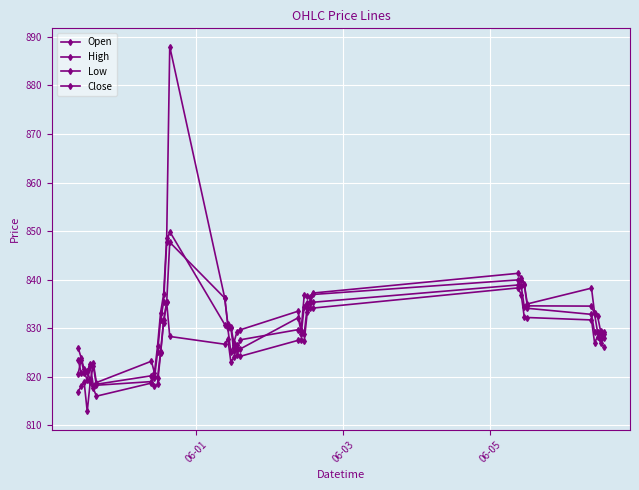

True or false: Open has more than 1 interior local peaks.

True